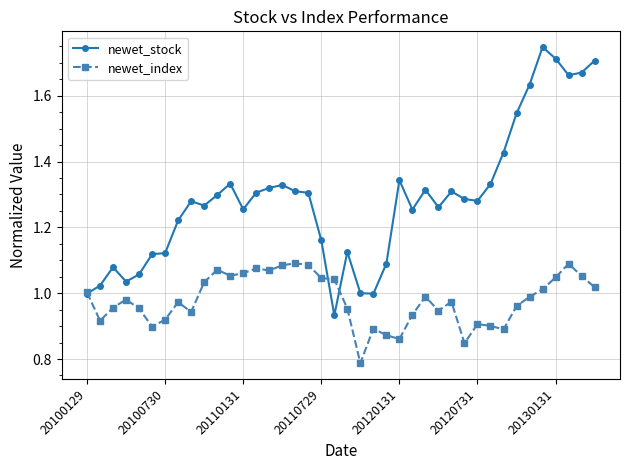

Which series has the largest total across all categories?

newet_stock